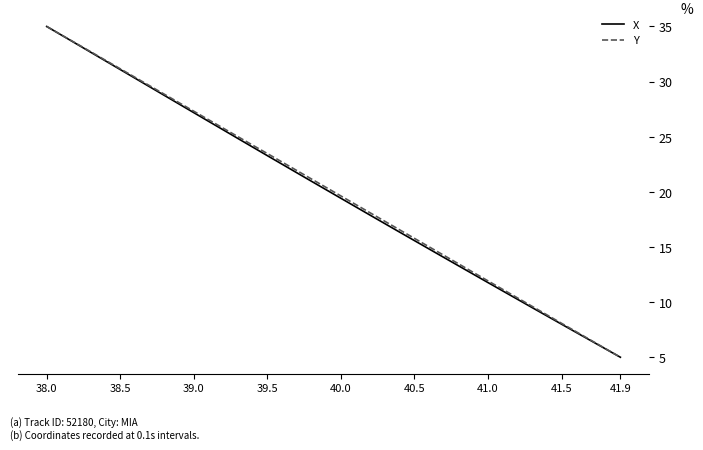

What is the maximum value for X?

35.0